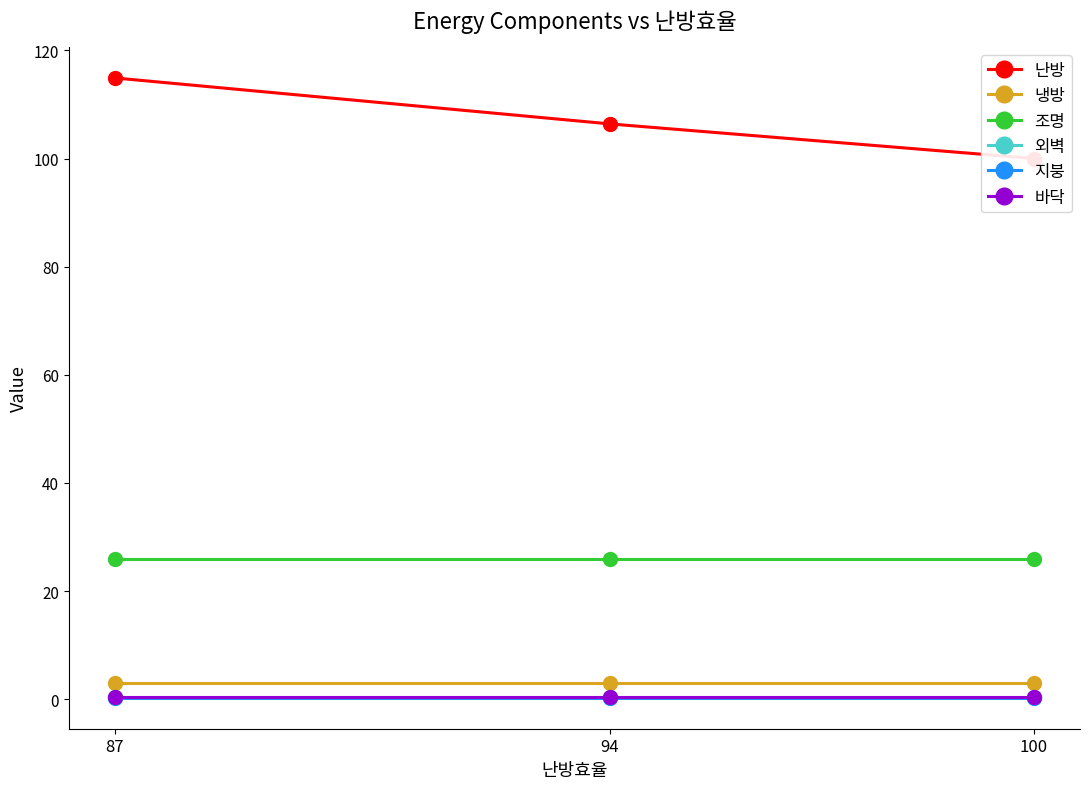

Rank the series by their maximum value, from highest to lowest.

난방, 조명, 냉방, 바닥, 외벽, 지붕